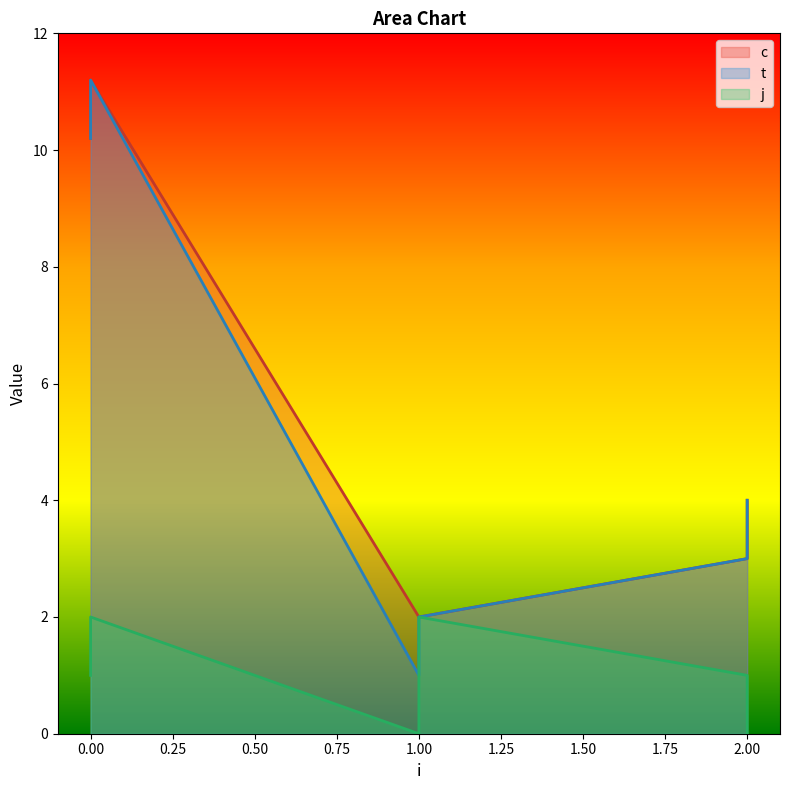

How many positive values does the j series have?

4